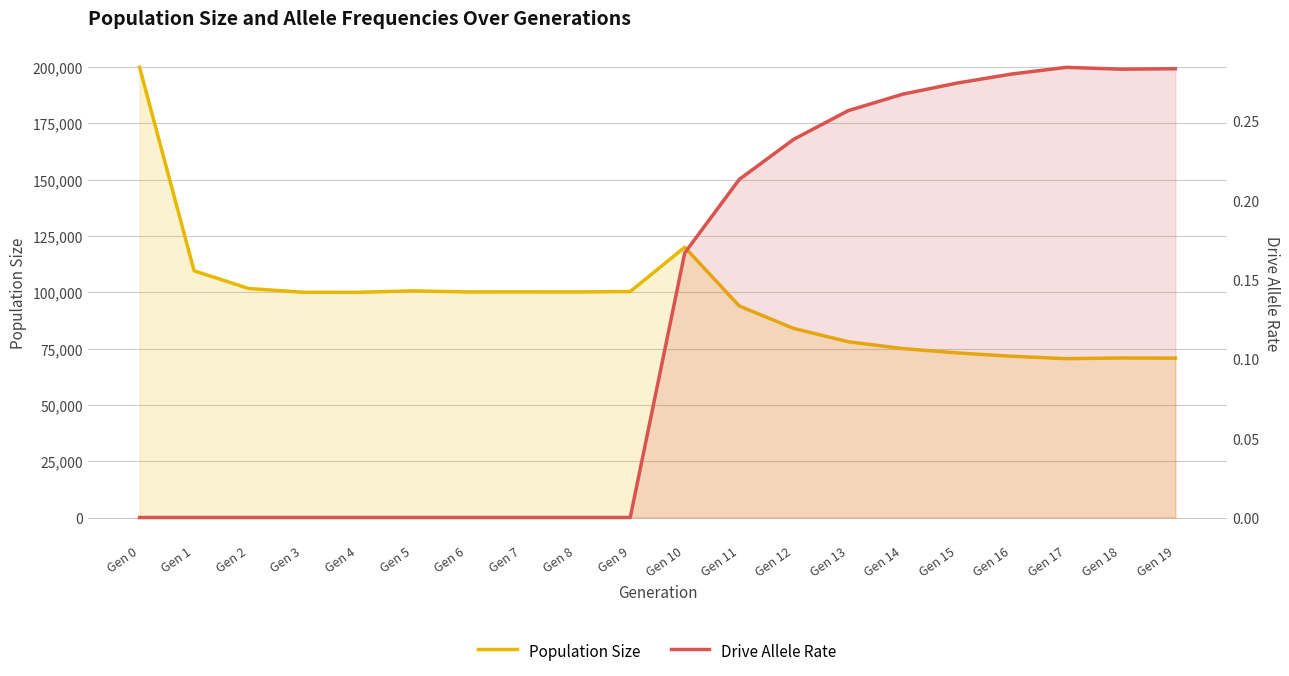

Read the Population Size value at Gen 19.

70716.0